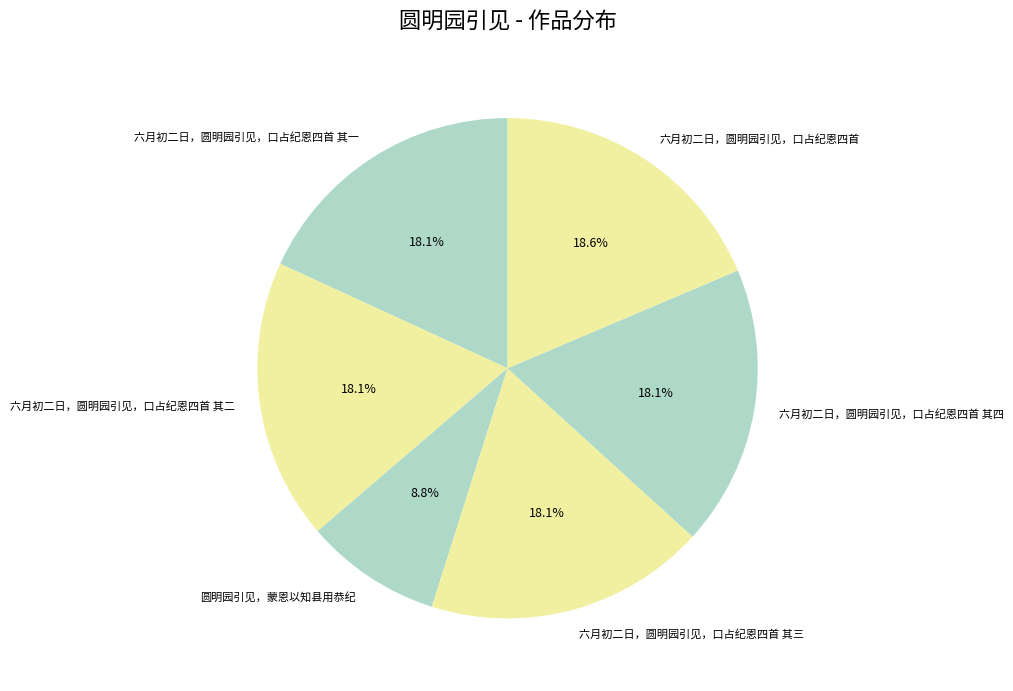

Is it true that 六月初二日，圆明园引见，口占纪恩四首 其四 is 8% of the pie?

False